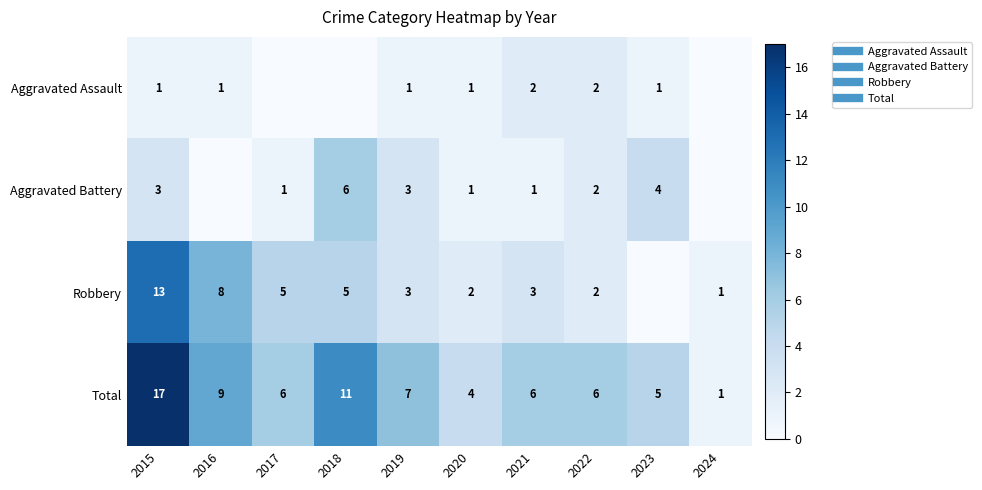

At which label does Robbery first exceed 3?

2015